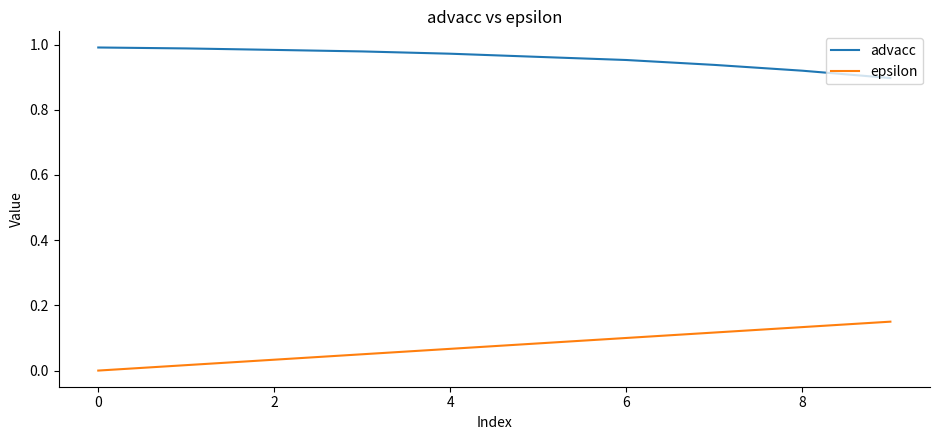

Does the chart have visible grid lines?

No